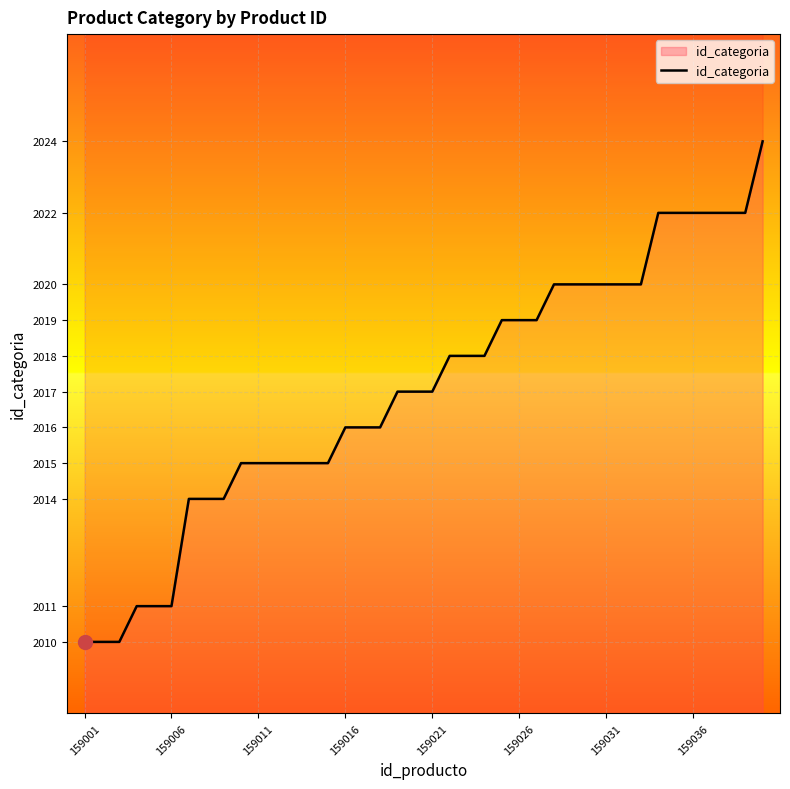

Reading left to right, extract all data points from this chart.

2010	2010	2010	2011	2011	2011	2014	2014	2014	2015	2015	2015	2015	2015	2015	2016	2016	2016	2017	2017	2017	2018	2018	2018	2019	2019	2019	2020	2020	2020	2020	2020	2020	2022	2022	2022	2022	2022	2022	2024